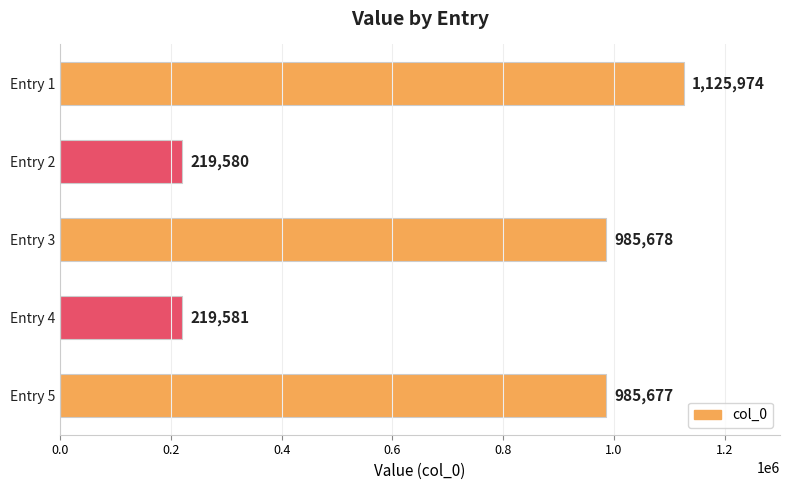

What is the ratio of the value at Entry 5 to the value at Entry 1?

0.9